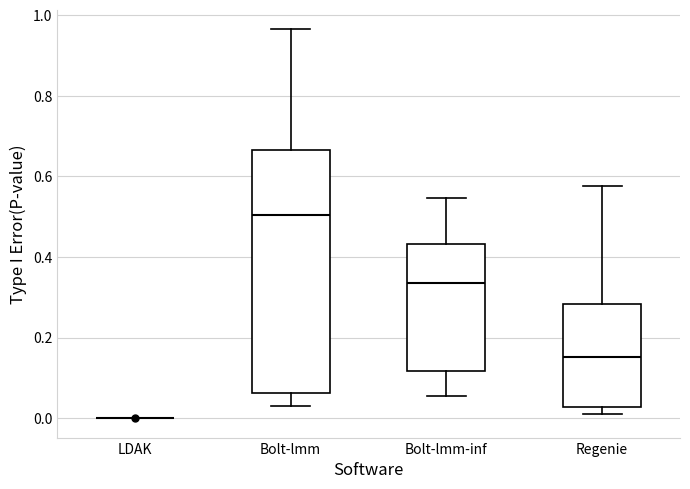

Where does the upper whisker of the box for Bolt-lmm end on the y-axis? The values are not printed on the chart, so give them approximately, as read against the axis.

0.96